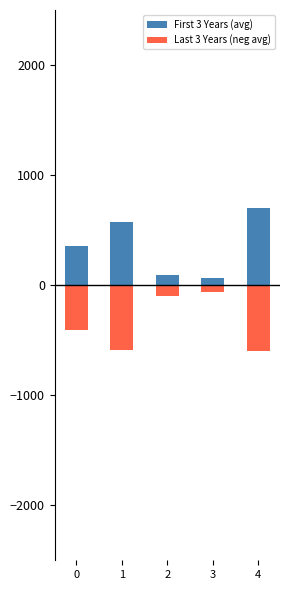

What is the sum of the Last 3 Years (neg avg) values at 3 and 2?

-160.7